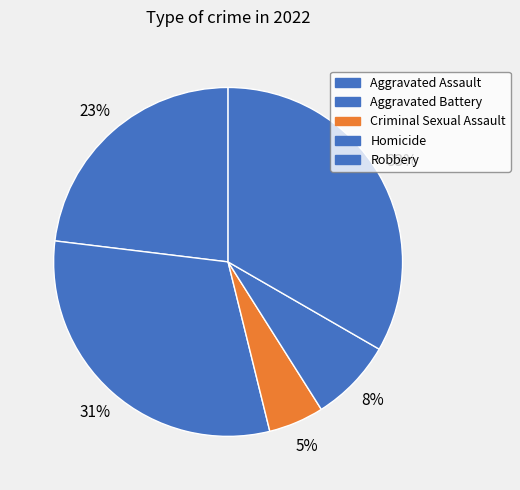

What portion of the pie excludes Homicide?

92.3%